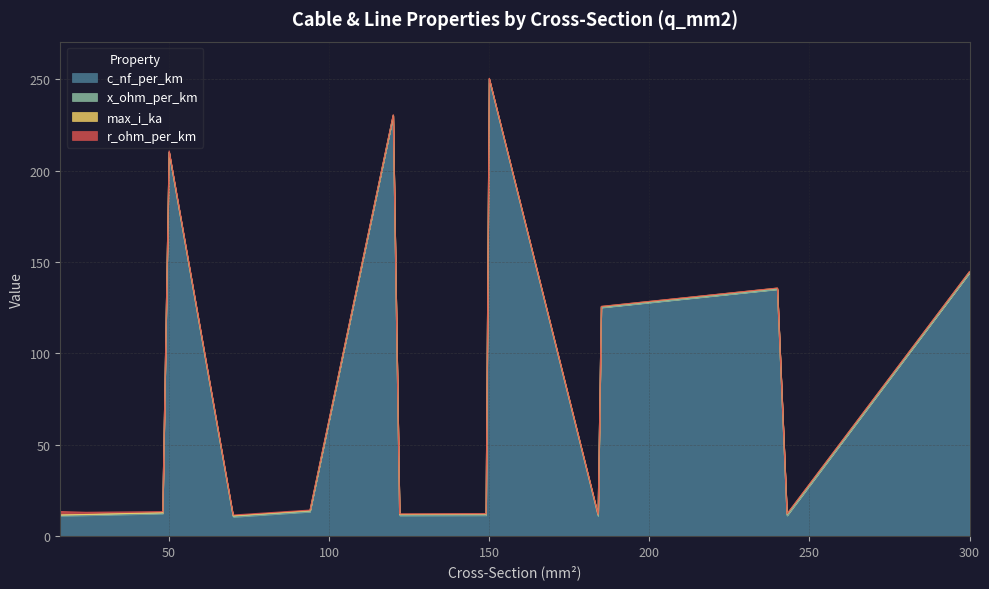

Where do x_ohm_per_km and max_i_ka first cross each other?

48 and 50